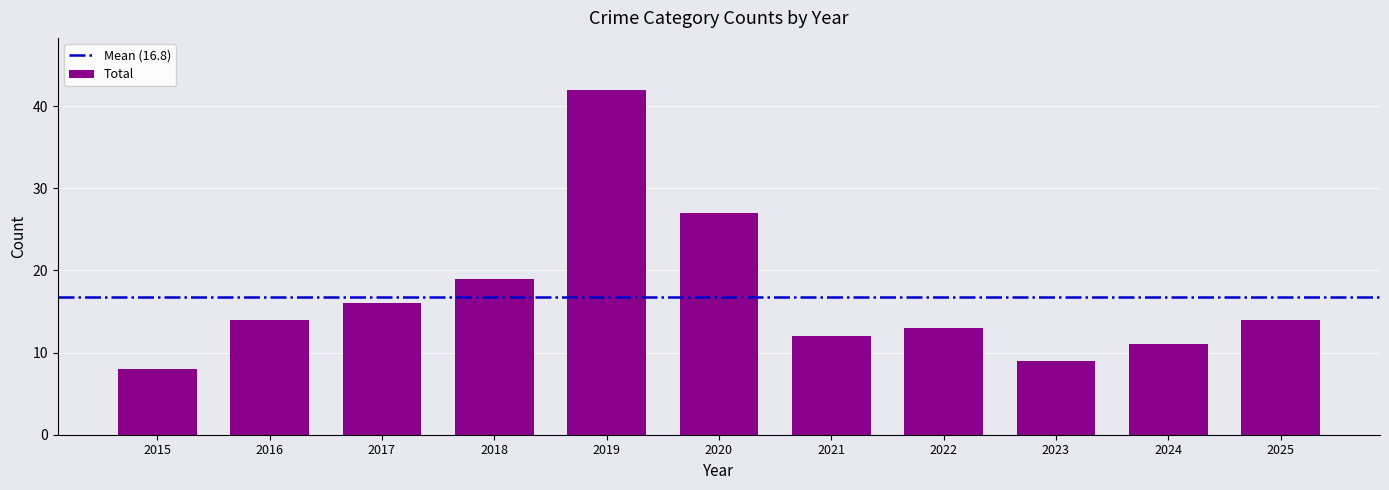

What is the smallest value displayed?

8